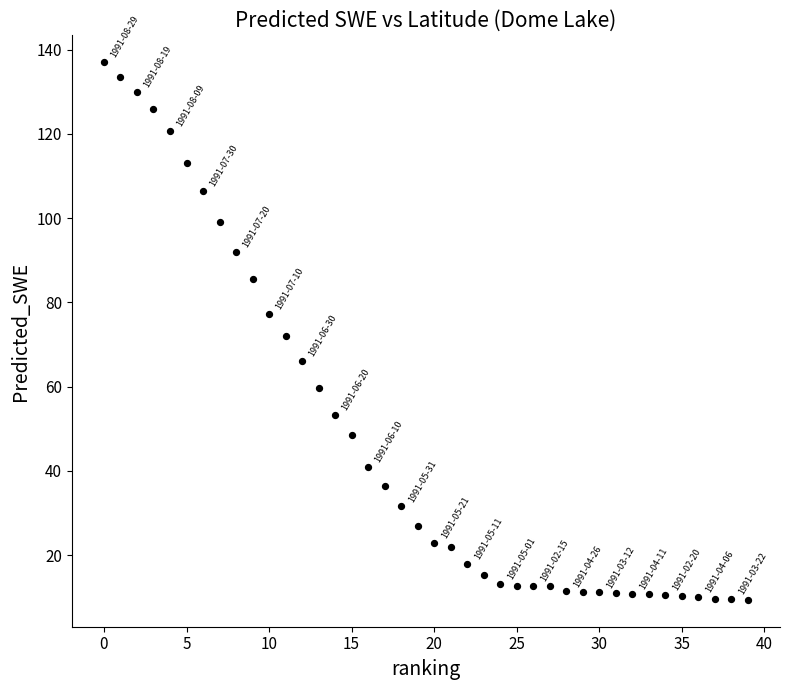

What is the range of Y values (max minus min)?

127.6